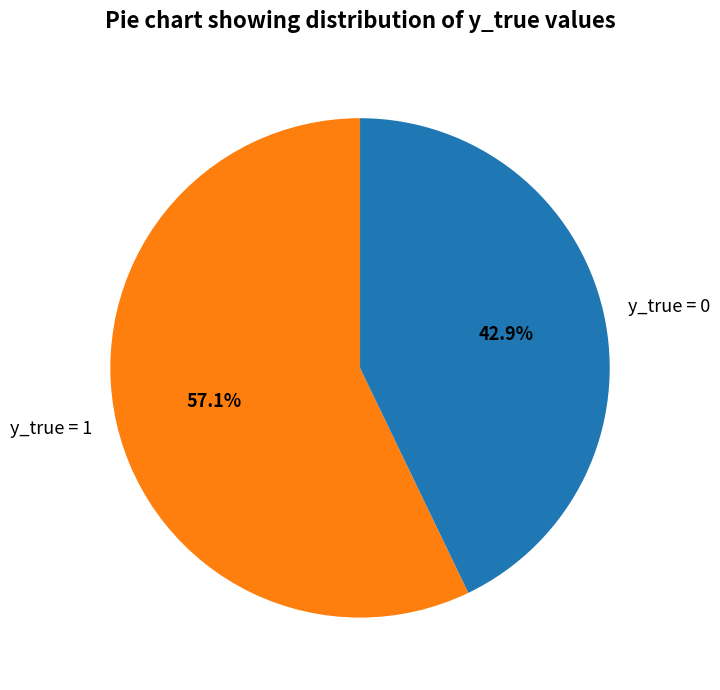

Do y_true = 0 and y_true = 1 together represent more than half of the pie?

Yes